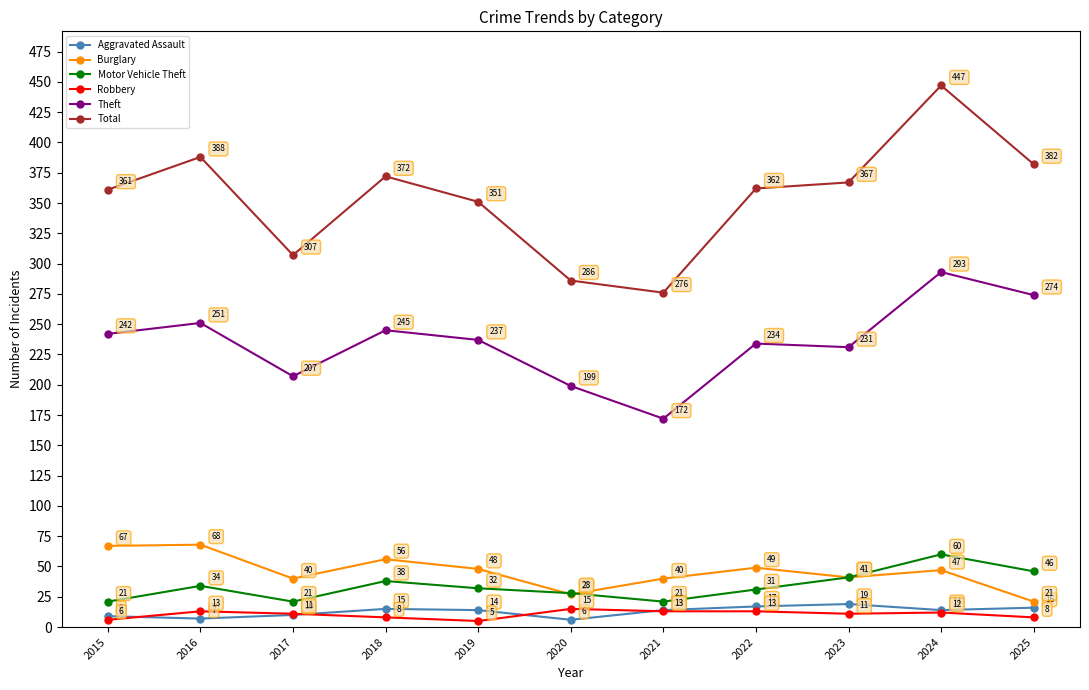

What is the value of the Burglary point at the 8th from the left?

49